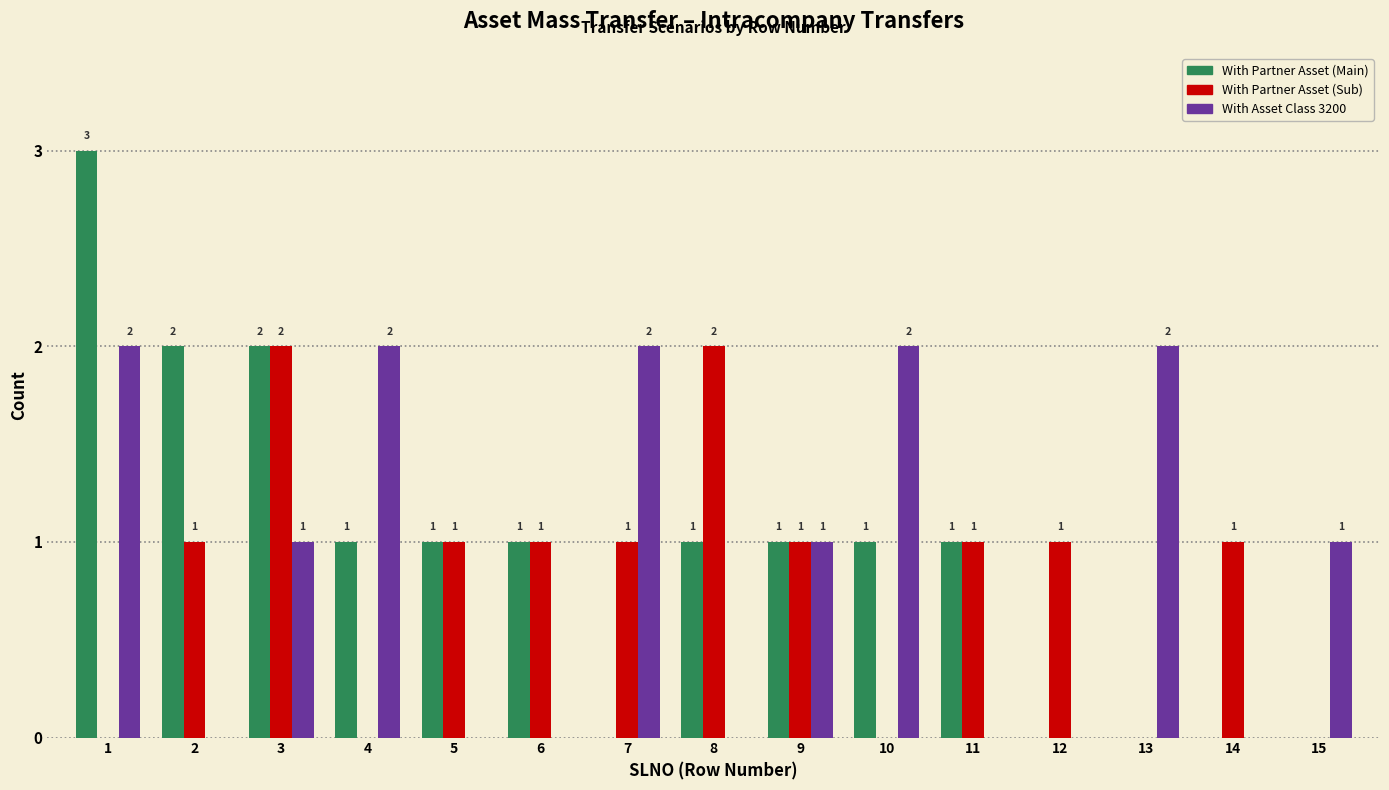

Reading left to right, transcribe all the data shown in this chart.

With Partner Asset (Main): 1=3	2=2	3=2	4=1	5=1	6=1	7=0	8=1	9=1	10=1	11=1	12=0	13=0	14=0	15=0
With Partner Asset (Sub): 1=0	2=1	3=2	4=0	5=1	6=1	7=1	8=2	9=1	10=0	11=1	12=1	13=0	14=1	15=0
With Asset Class 3200: 1=2	2=0	3=1	4=2	5=0	6=0	7=2	8=0	9=1	10=2	11=0	12=0	13=2	14=0	15=1